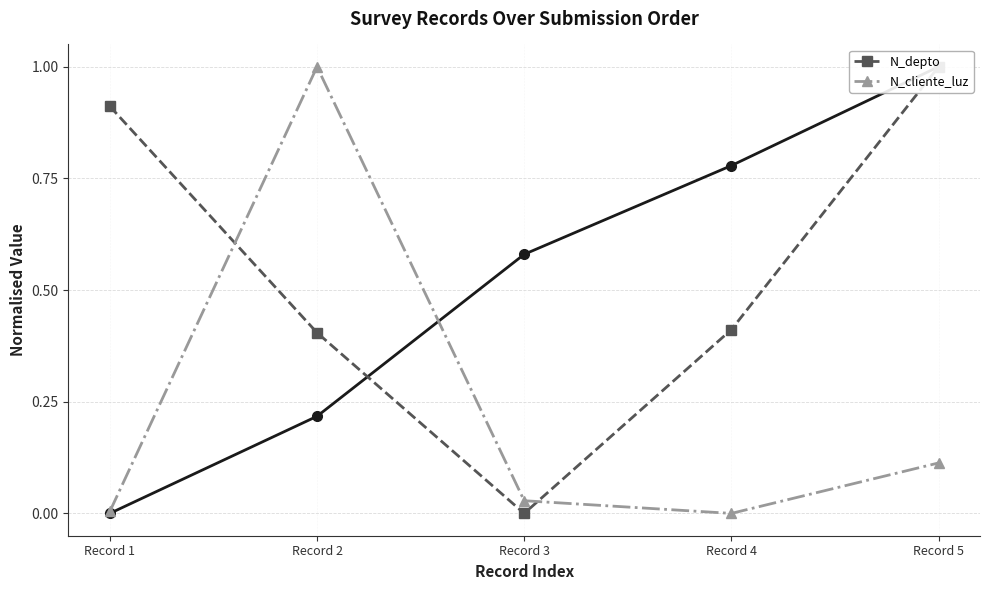

True or false: N_cliente_luz has a value of 0.0 at Record 3.

True